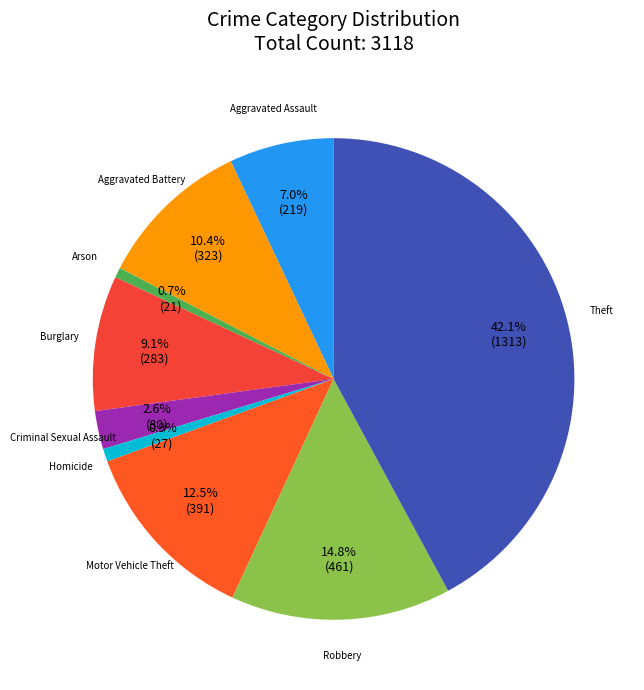

Is it true that Robbery is 5% of the pie?

False